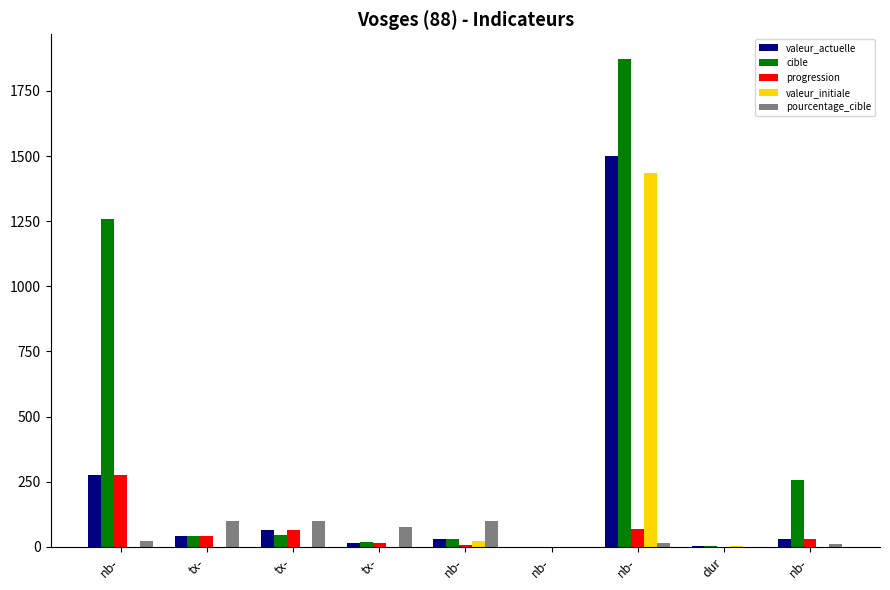

What are all the series names shown in the legend?

valeur_actuelle, cible, progression, valeur_initiale, pourcentage_cible